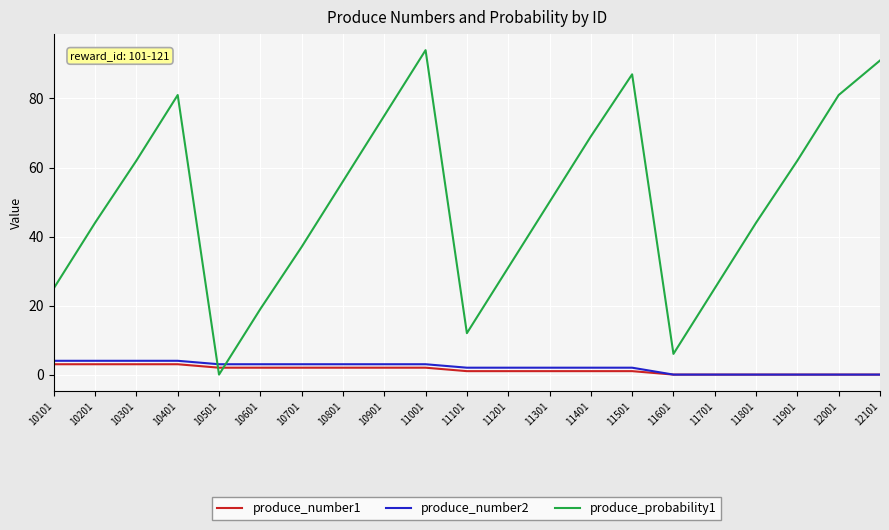

How many lines are shown in the chart?

3